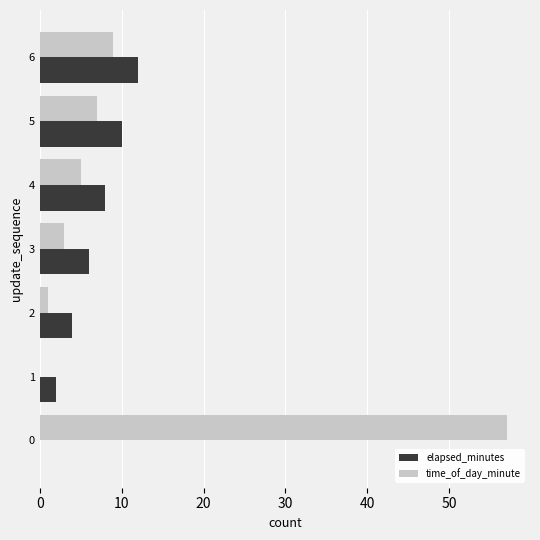

What is the maximum value shown in the chart?

57